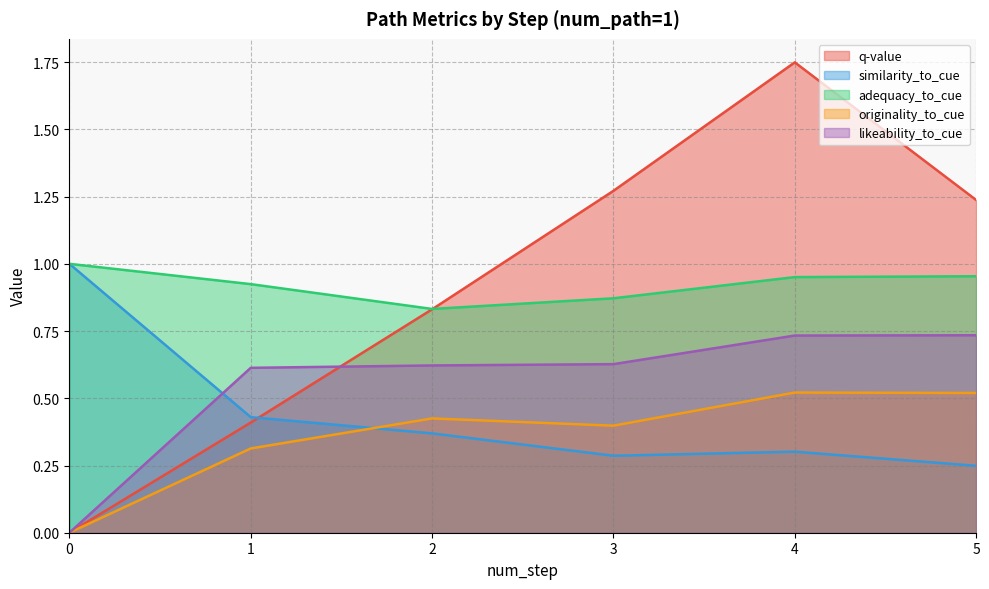

After their last crossing, which series has the higher values: q-value or similarity_to_cue?

q-value